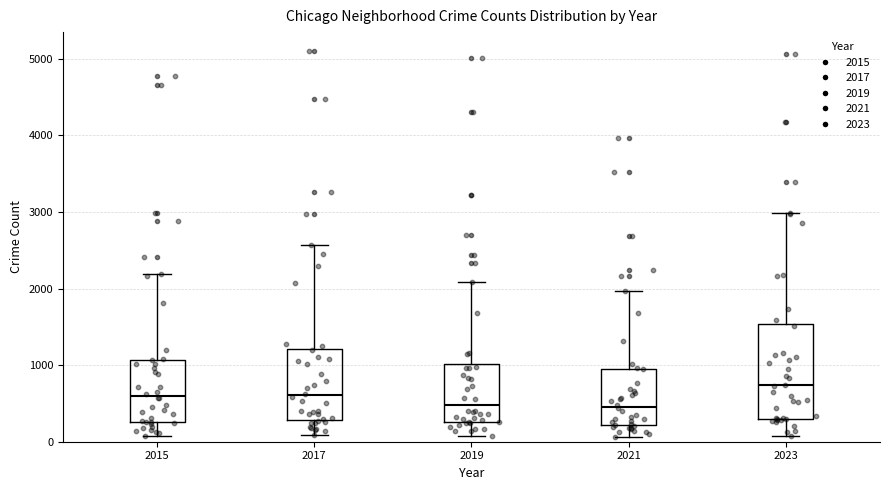

Reading left to right, transcribe this box plot: for each box, give where its median line is, the range the box spans, and where its two whiskers end, as read against the y-axis. The values are not printed on the chart, so give them approximately, as read against the axis.

2015: median 600, box 300 to 1100, whiskers 100 to 2200
2017: median 600, box 300 to 1200, whiskers 100 to 2600
2019: median 500, box 300 to 1000, whiskers 100 to 2100
2021: median 500, box 200 to 900, whiskers 100 to 2000
2023: median 700, box 300 to 1500, whiskers 100 to 3000